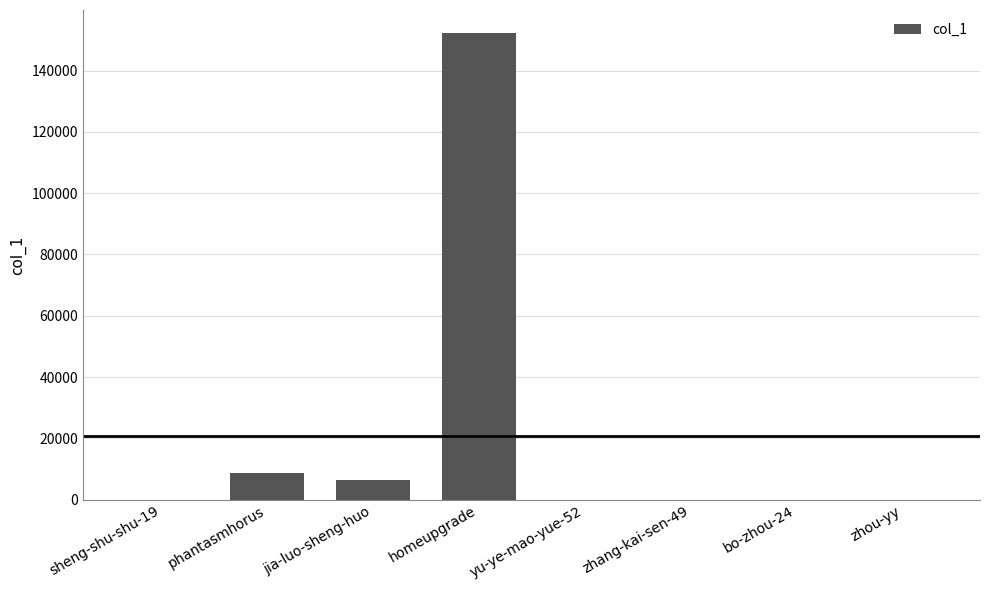

What is the sum of all values?

167328